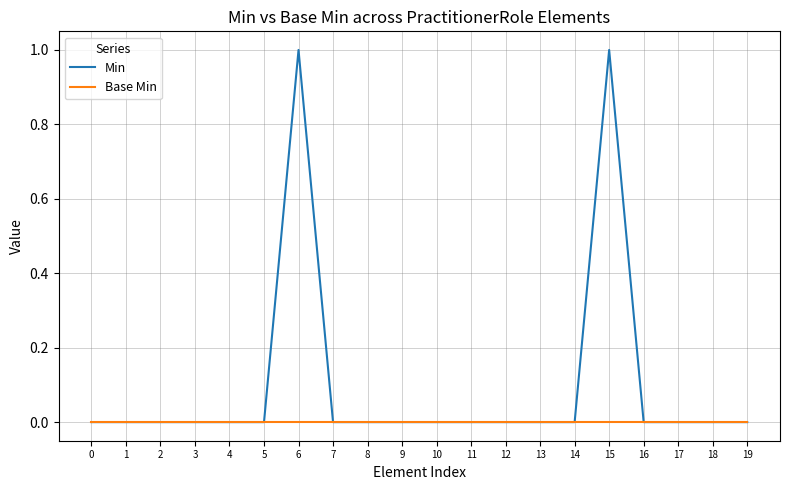

Which series has the largest total across all categories?

Min